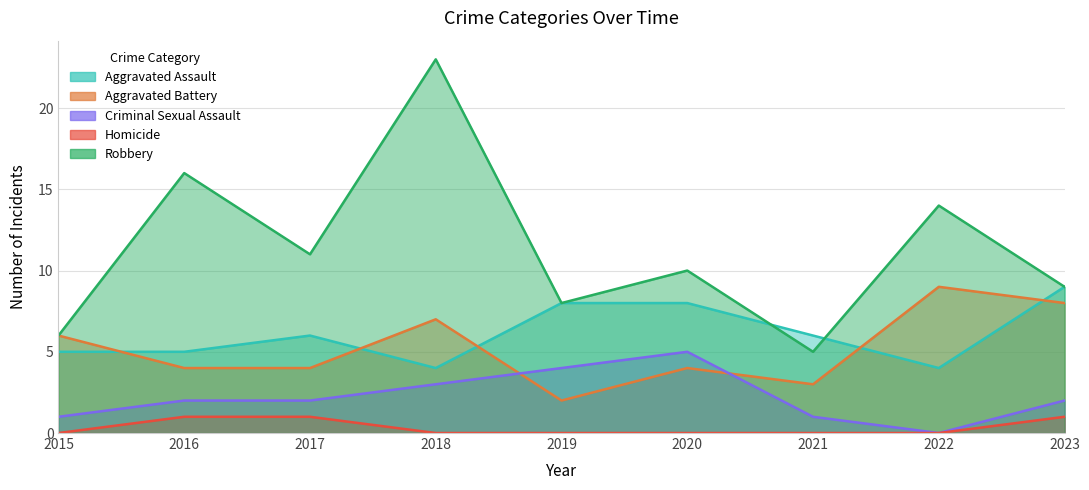

The value of Aggravated Battery at 2020 is 4. True or false?

True